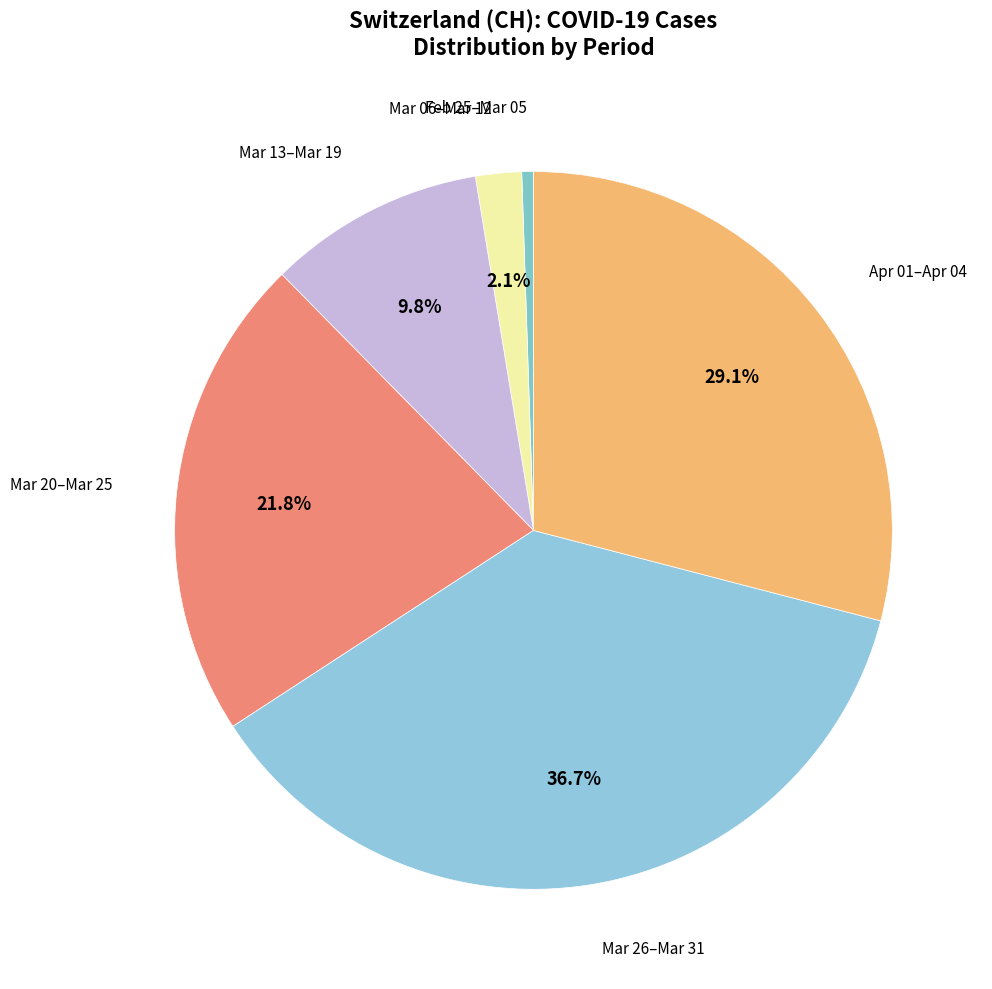

How many slices are in this pie chart?

6